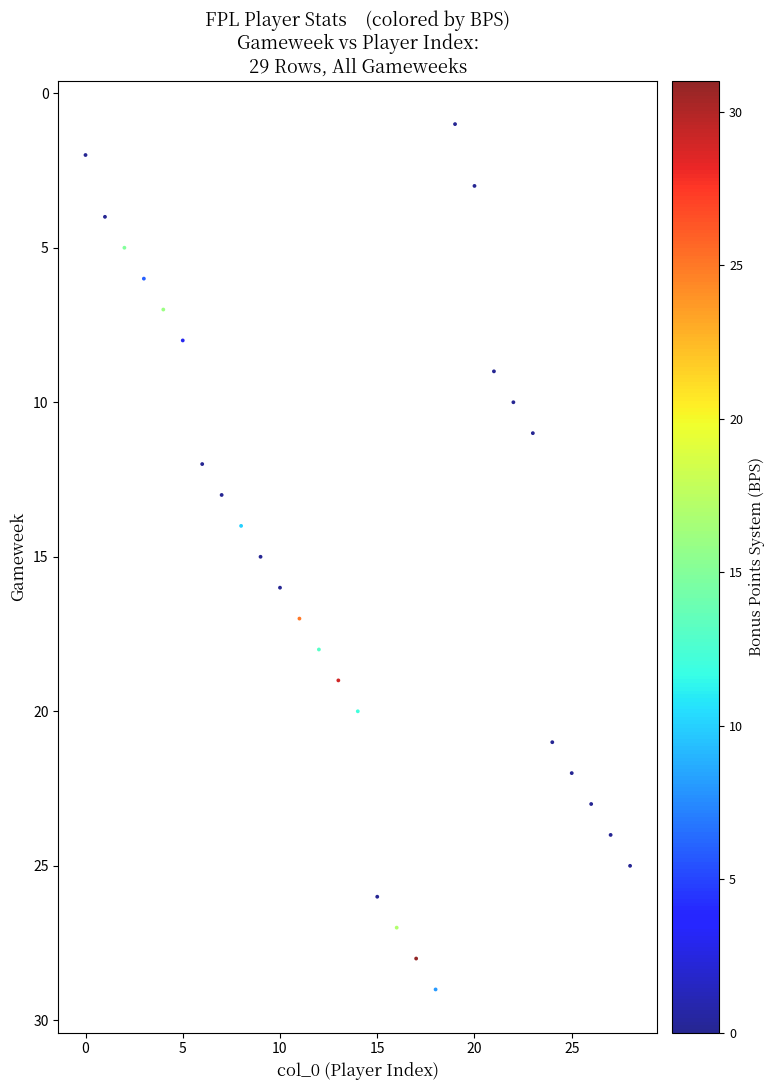

What is the range of X values (max minus min)?

28